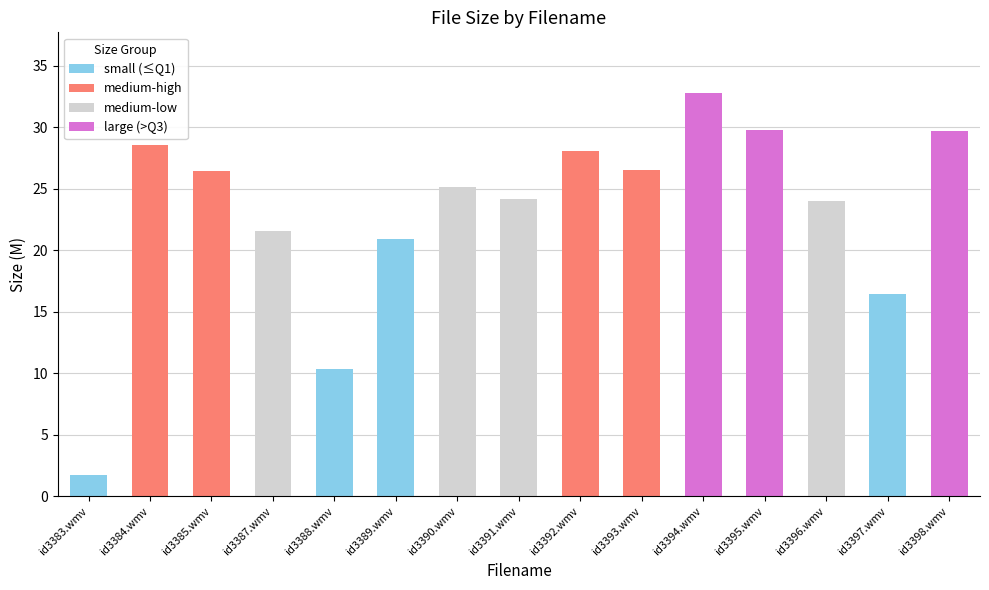

Which category has the highest value across all series?

id3394.wmv